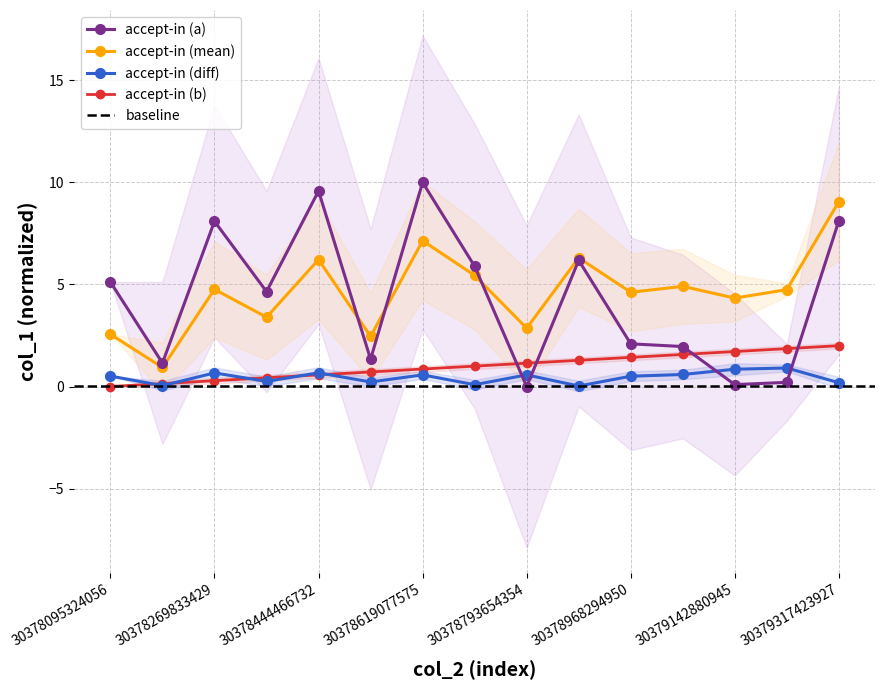

At which label does accept-in (mean) first exceed 4?

30378269833429